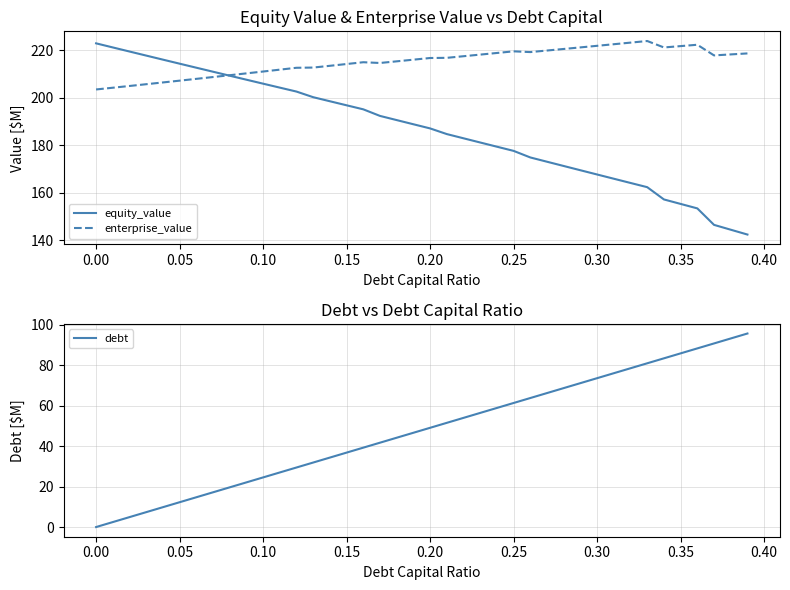

Which series has the widest spread of values?

debt